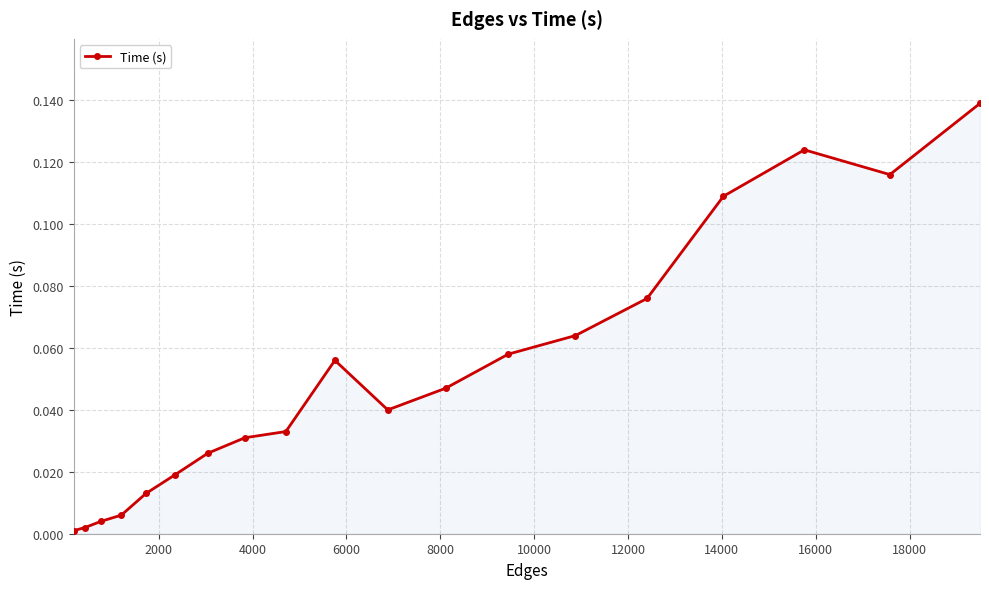

What is the sum of all values?

1.0